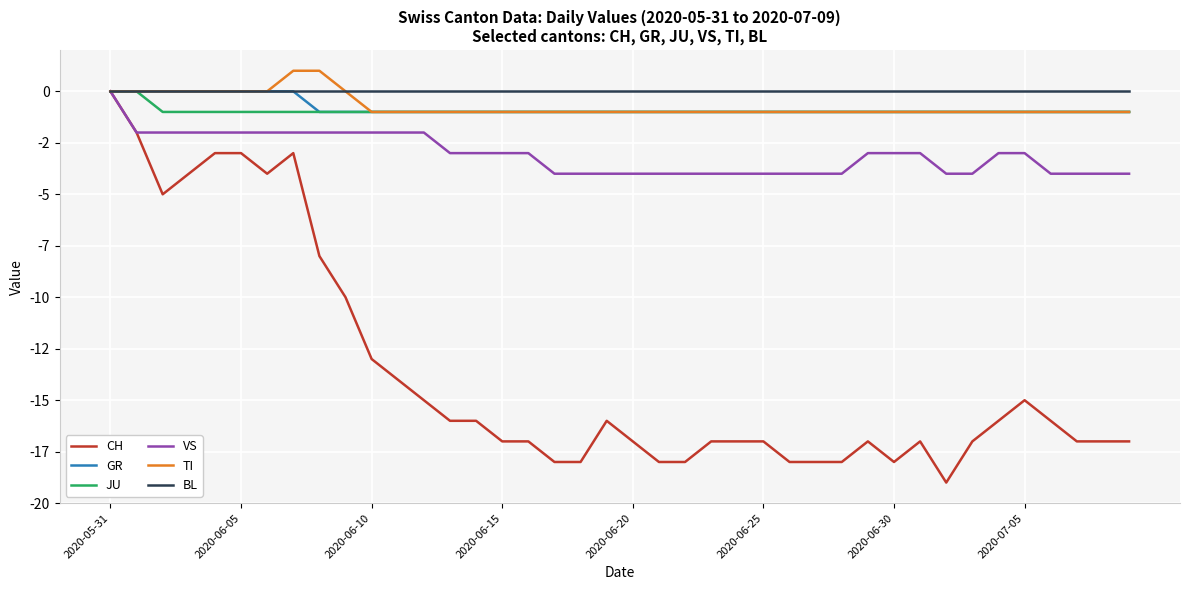

What is the value of the TI point at the 14th from the left?

-1